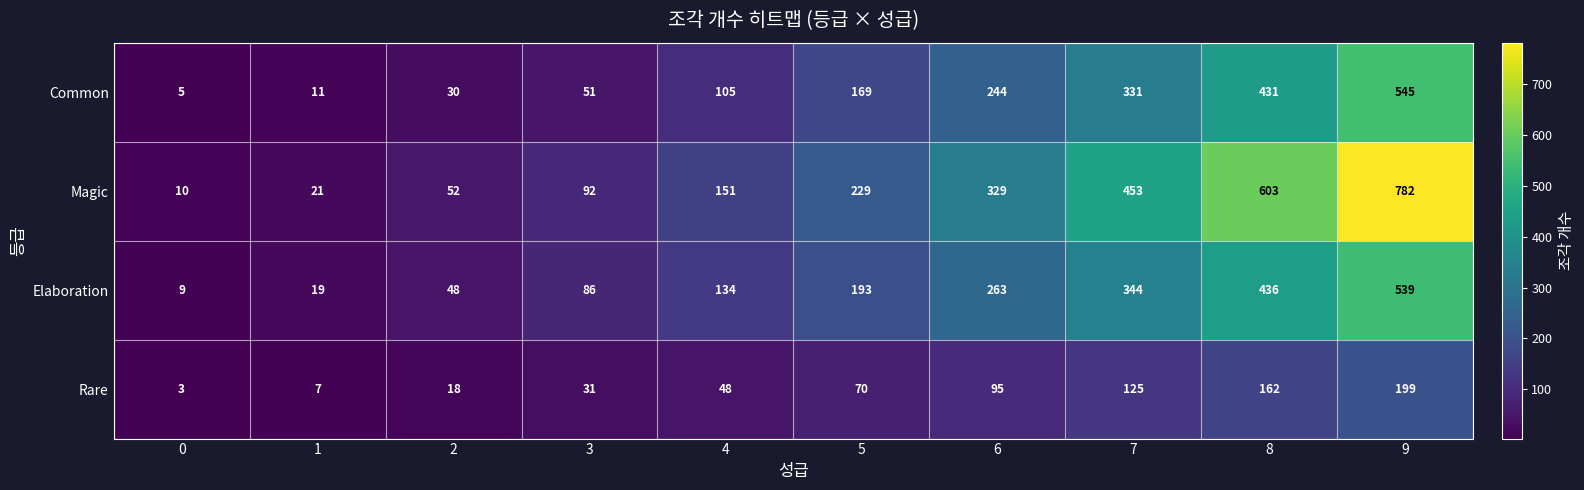

Which series has the largest total across all categories?

Magic